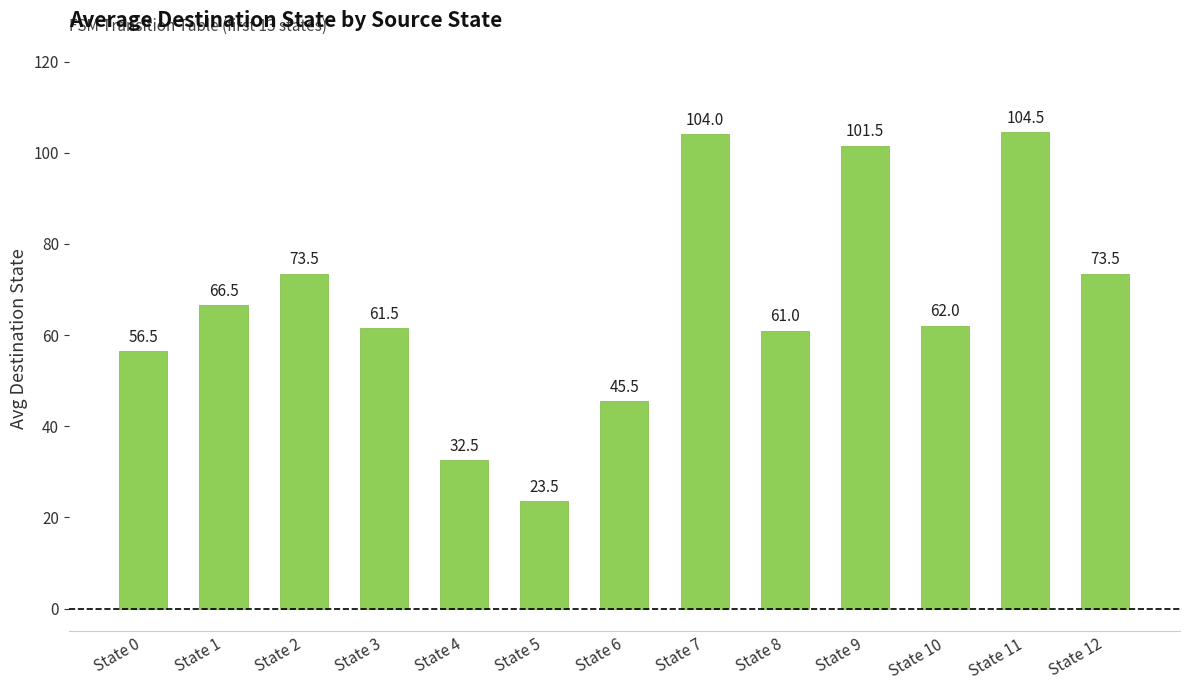

The value at State 9 is 143.6. True or false?

False